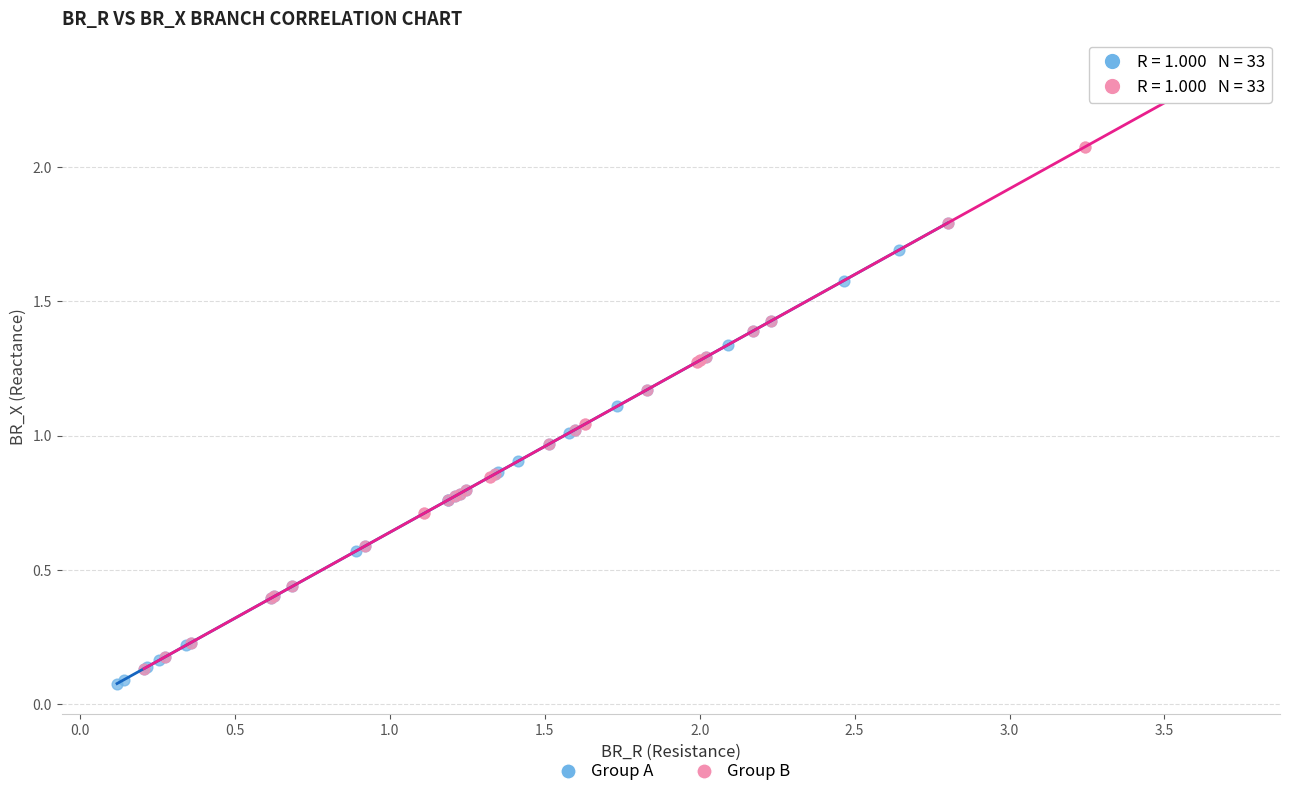

Which series reaches the maximum Y coordinate?

Group B